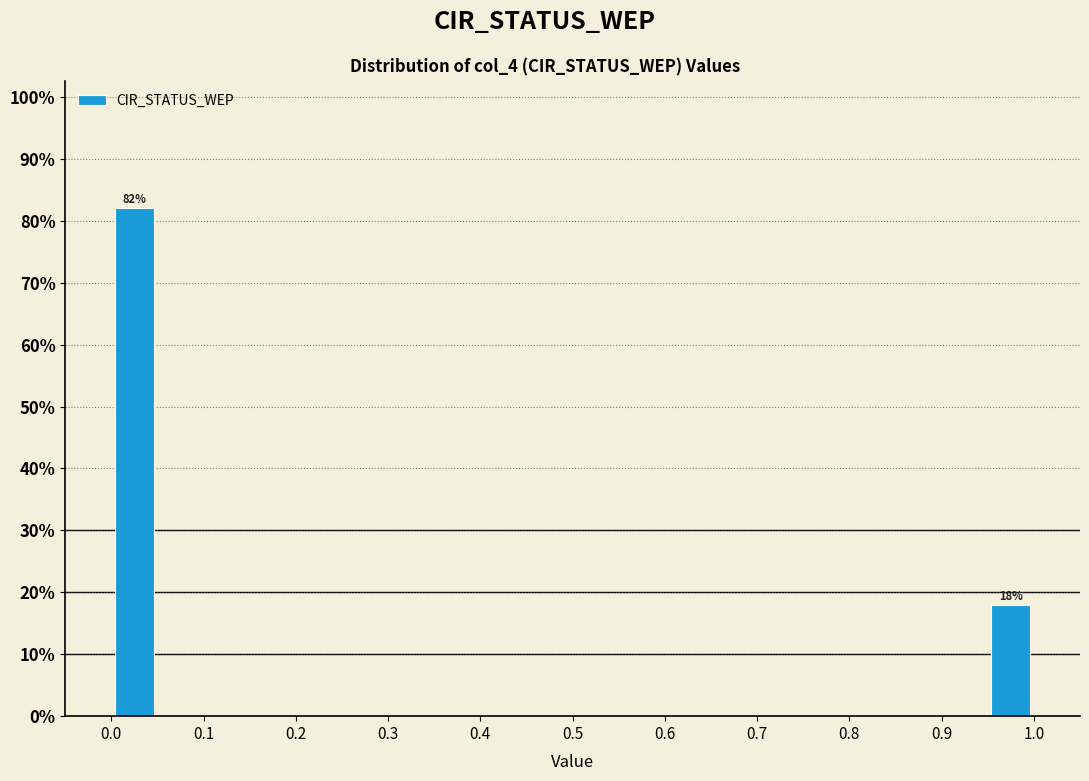

Over which range of the x-axis is the bar tallest?

0.00 to 0.05